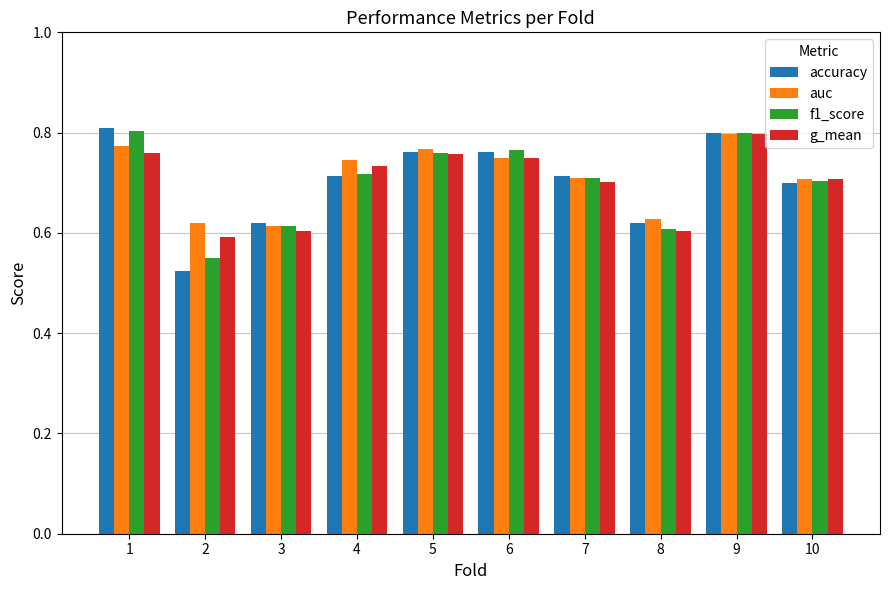

Which category has the highest value in the g_mean series?

9